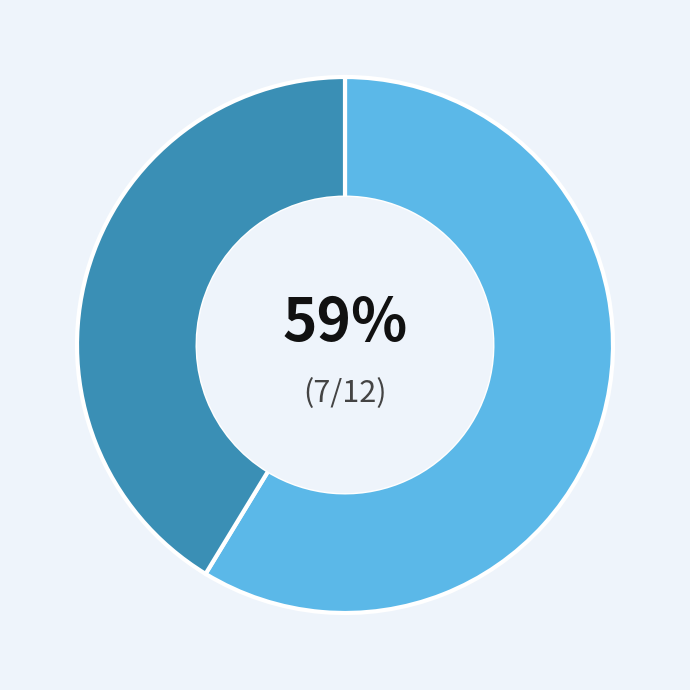

To the nearest percent, what is the average slice percentage?

50%